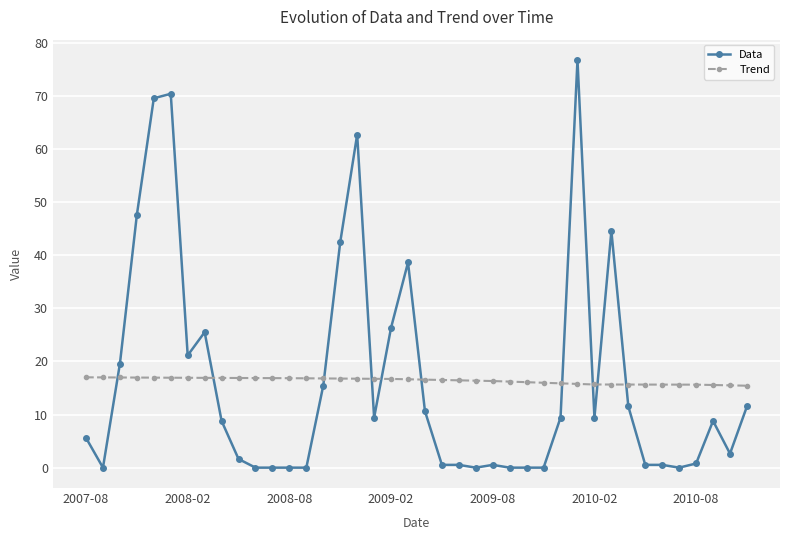

At how many categories does at least one series exceed 29?

8